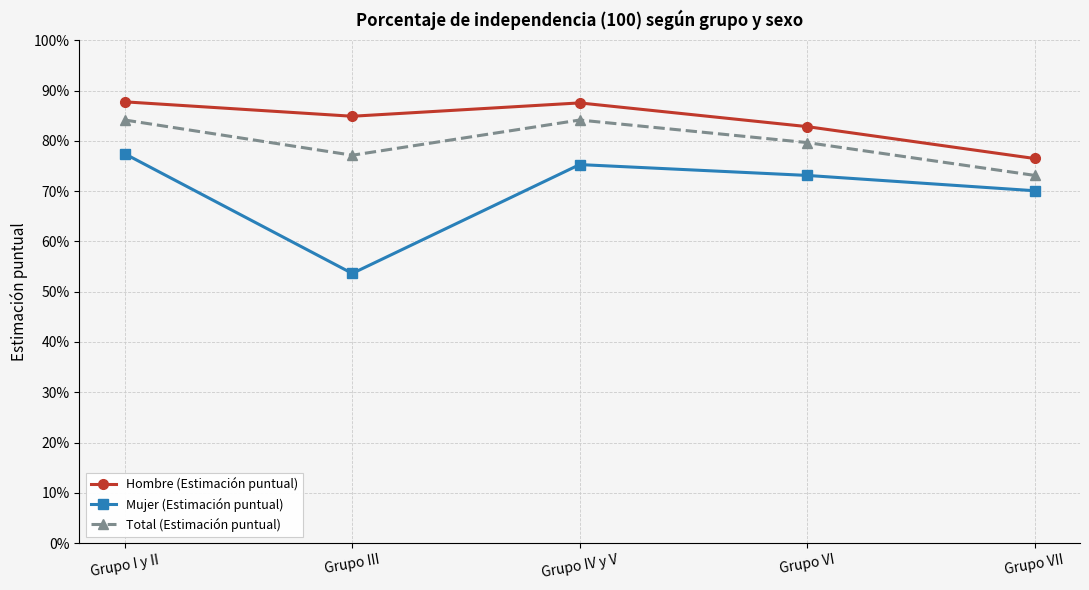

Count the Total (Estimación puntual) values in the range 0 to 1.

5